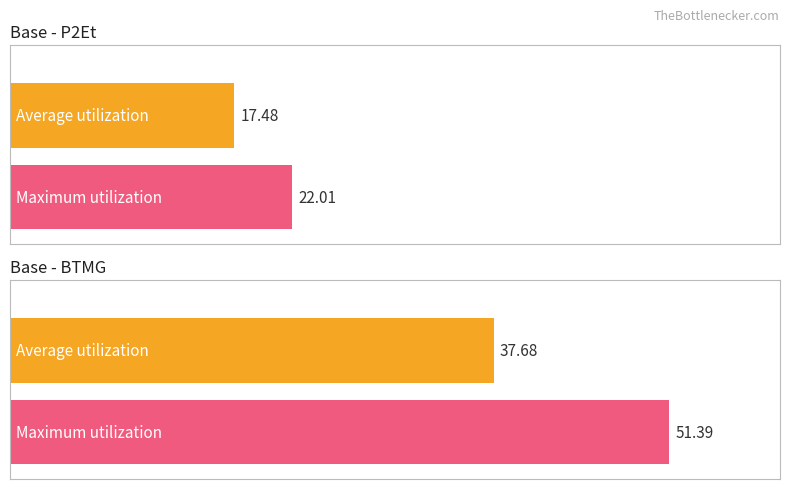

Is it true that Maximum utilization equals 18.1 at BTMG?

False